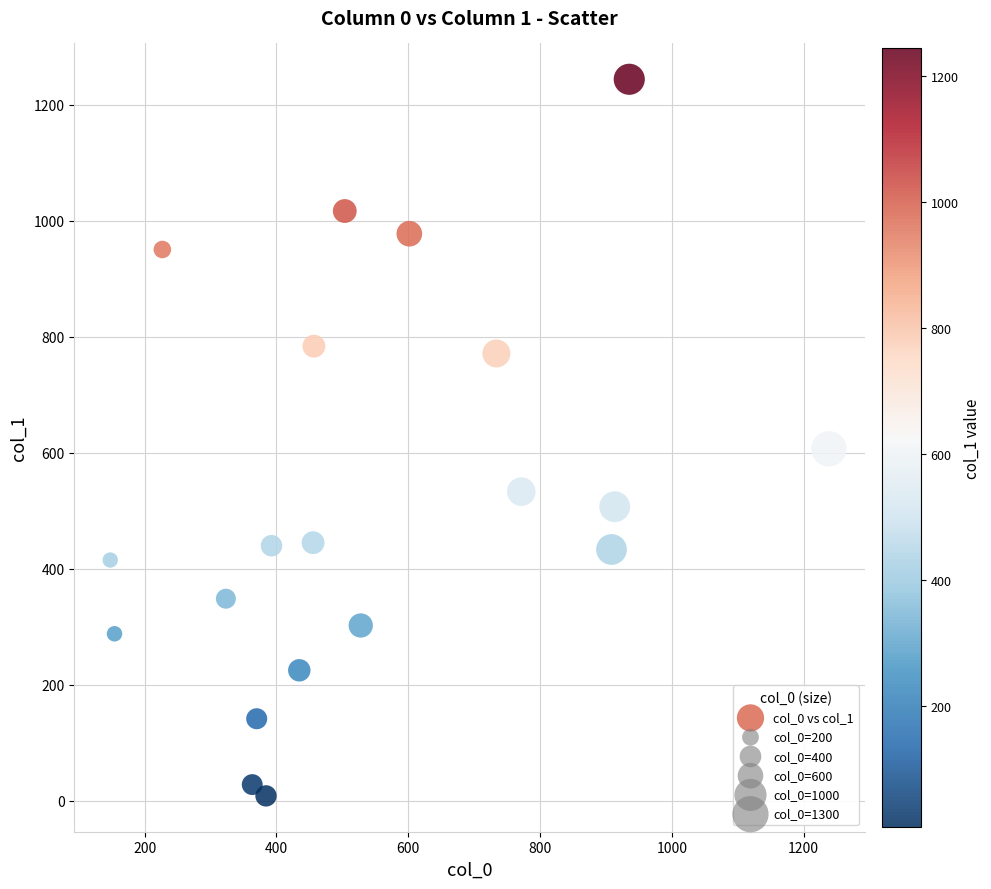

What is the range of X values (max minus min)?

1090.6